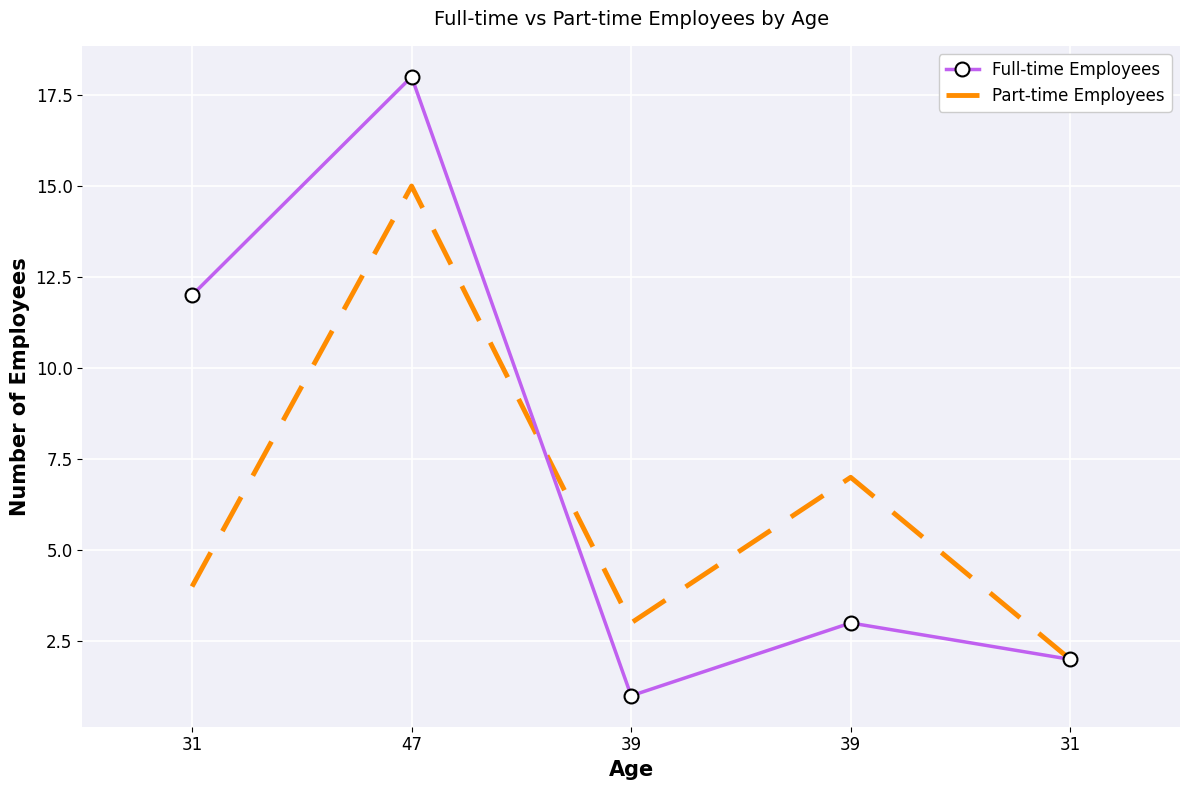

What are all the series names shown in the legend?

Full-time Employees, Part-time Employees